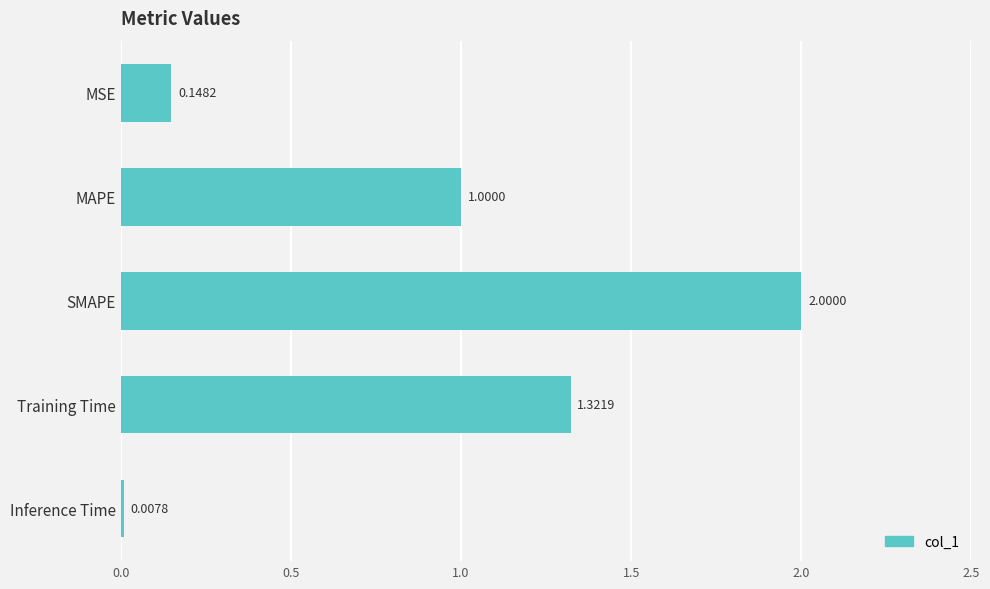

What is the maximum value shown in the chart?

2.0